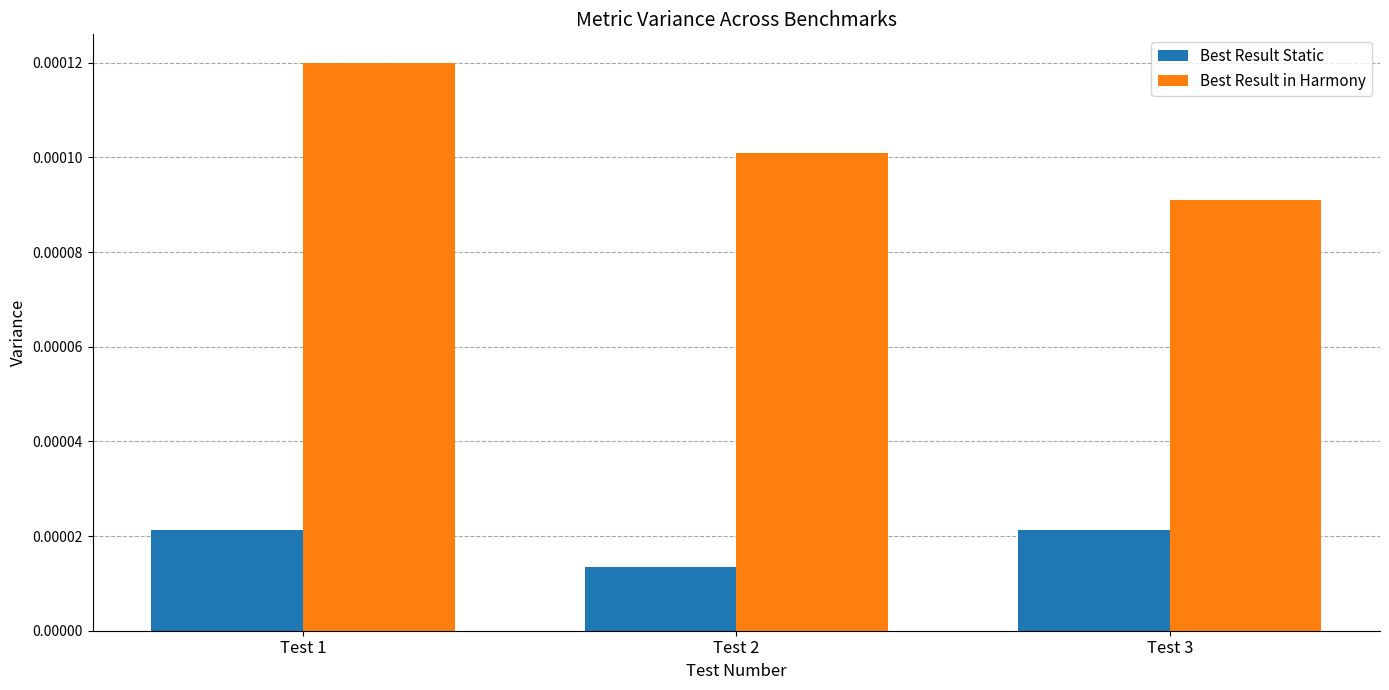

How many bars are there in each group?

2